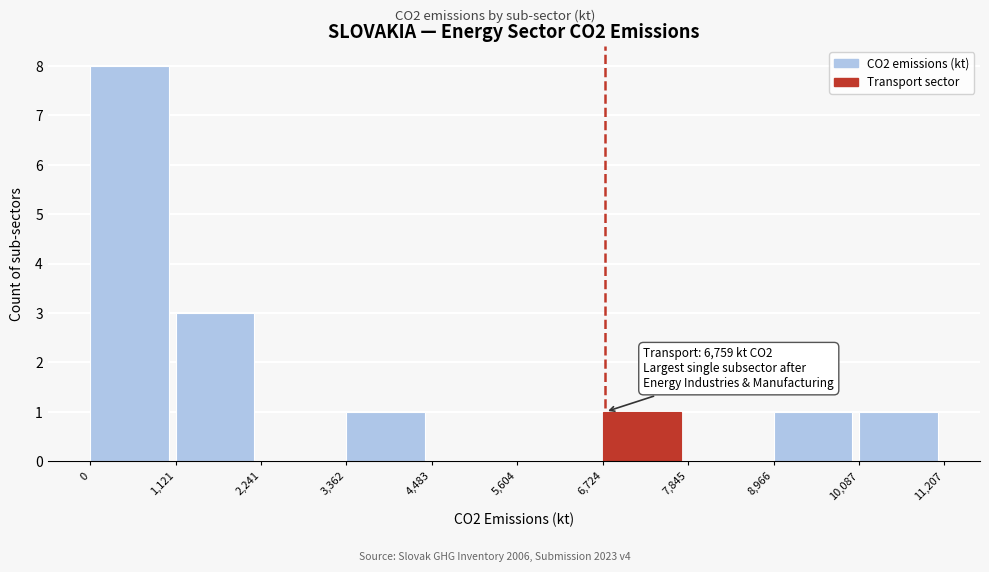

Over which range of the x-axis is the bar tallest?

0 to 1,121